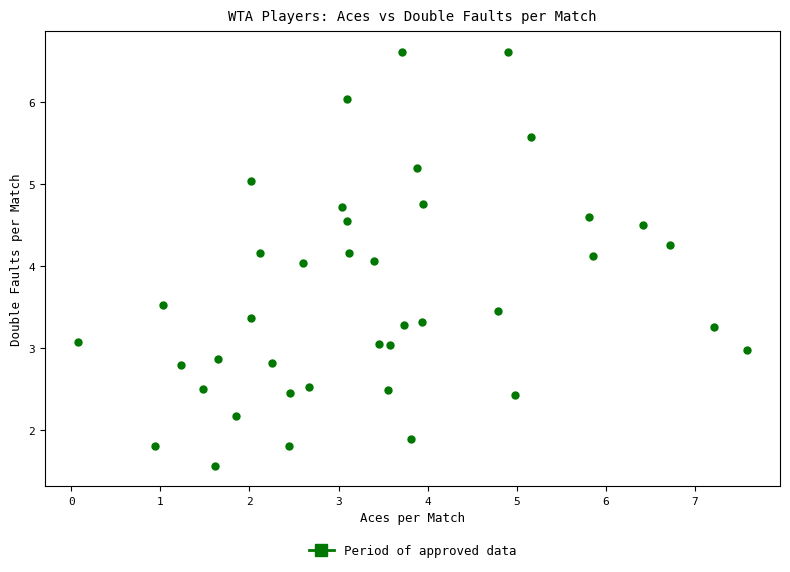

What is the range of Y values (max minus min)?

5.0